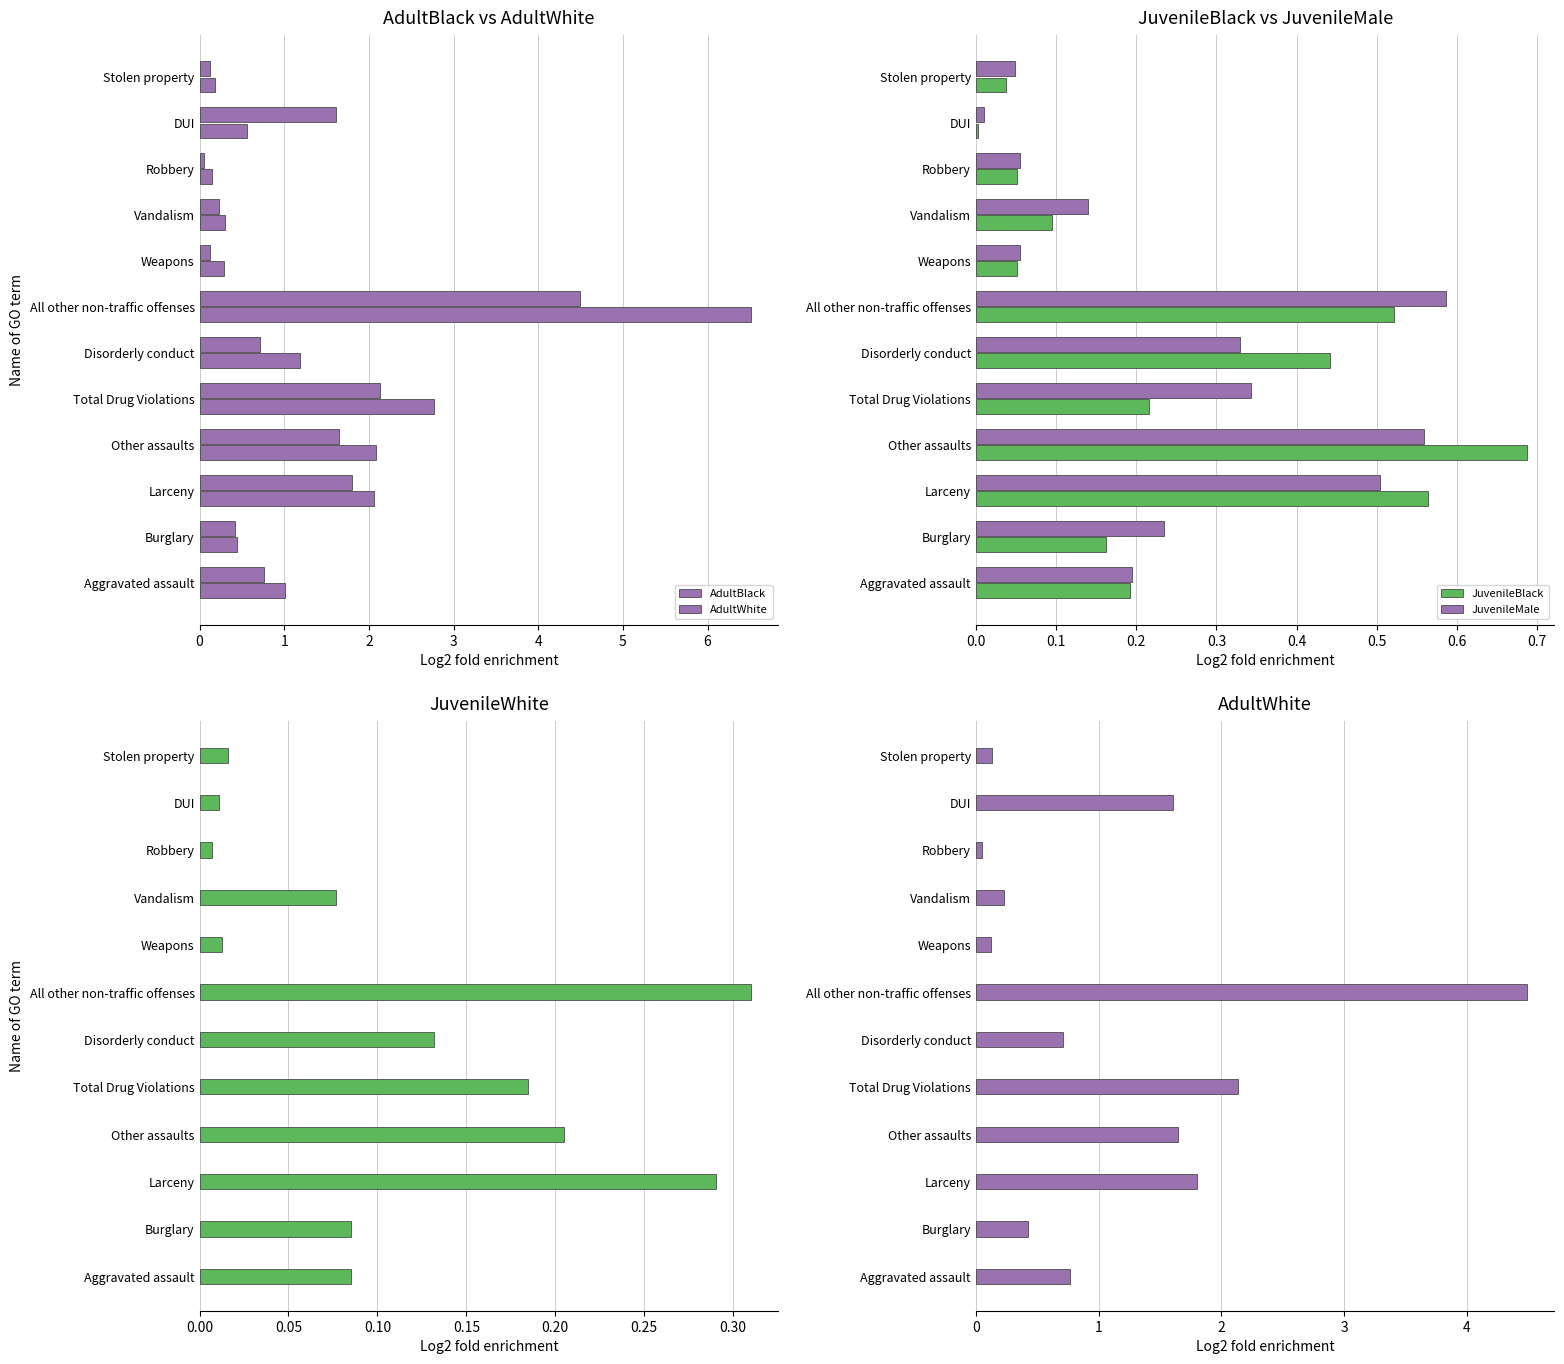

True or false: JuvenileMale has a value of 0.5 at Larceny.

True